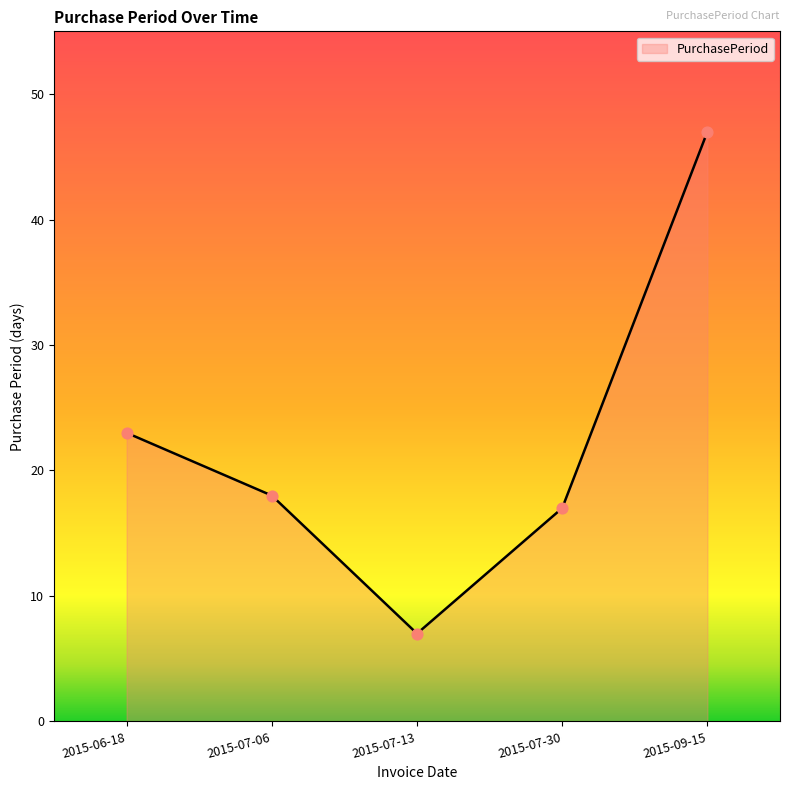

What is the change in value from 2015-07-06 to 2015-07-30?

-1